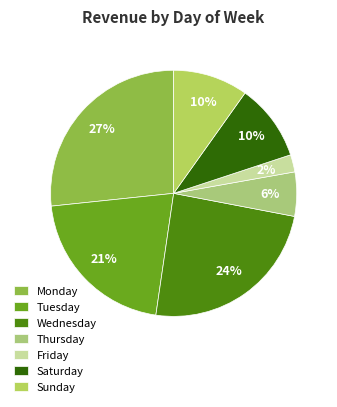

How many segments does this pie chart have?

7